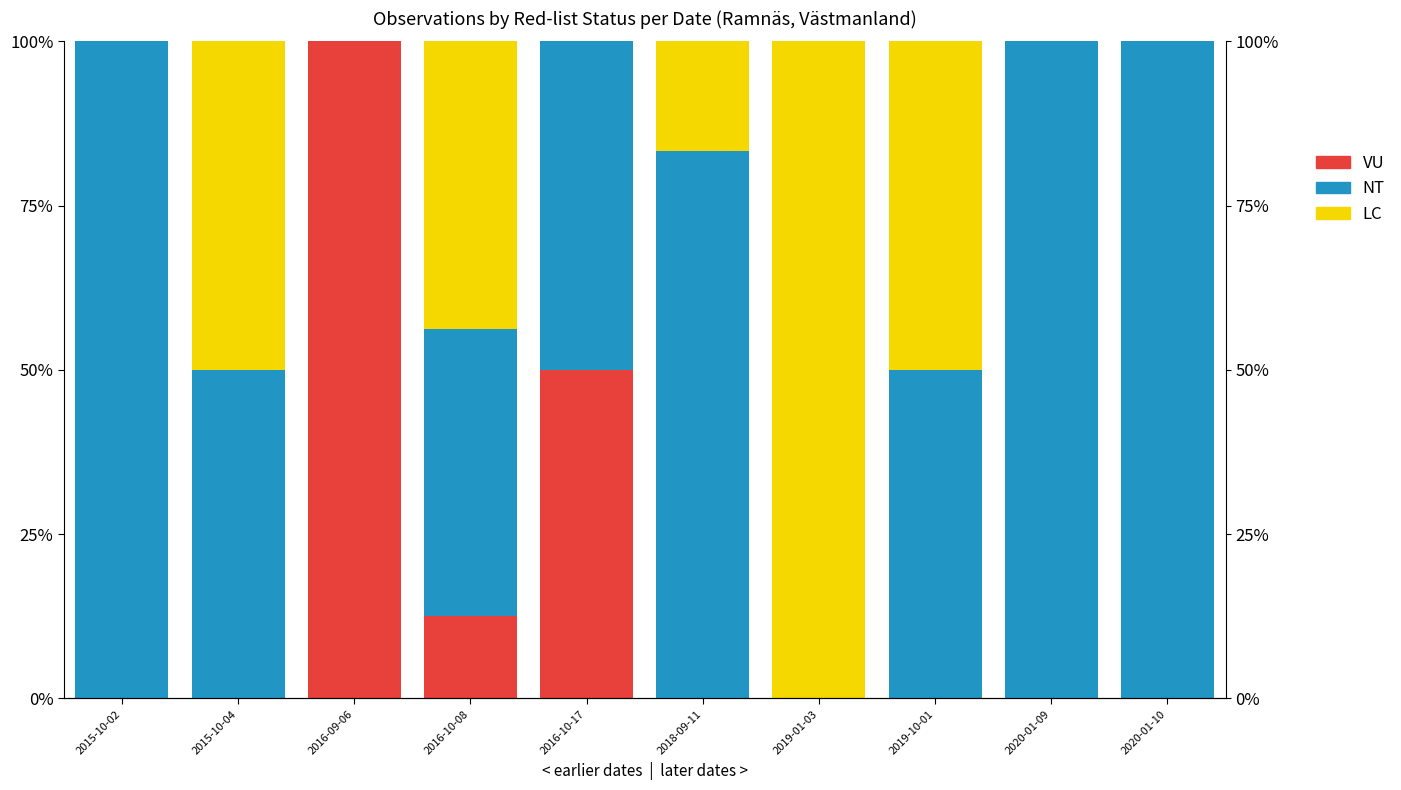

Reading left to right, transcribe all the data shown in this chart.

VU: 0.0	0.0	1.0	0.1	0.5	0.0	0.0	0.0	0.0	0.0
NT: 1.0	0.5	0.0	0.4	0.5	0.8	0.0	0.5	1.0	1.0
LC: 0.0	0.5	0.0	0.4	0.0	0.2	1.0	0.5	0.0	0.0